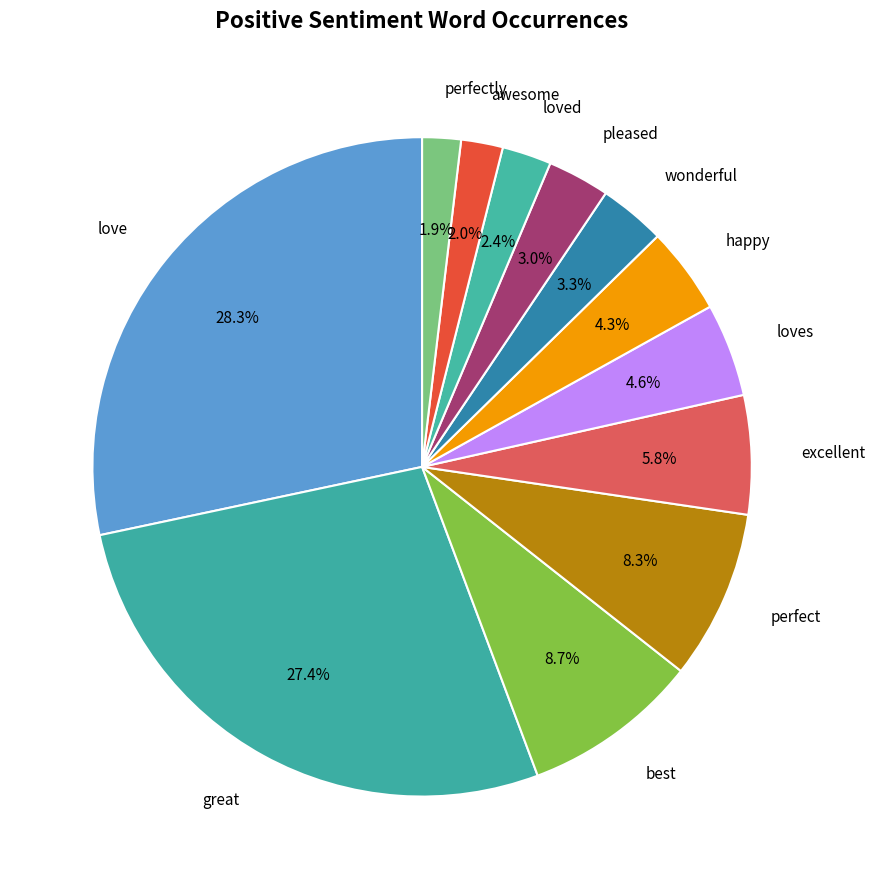

To the nearest percent, what portion does loved represent?

2%